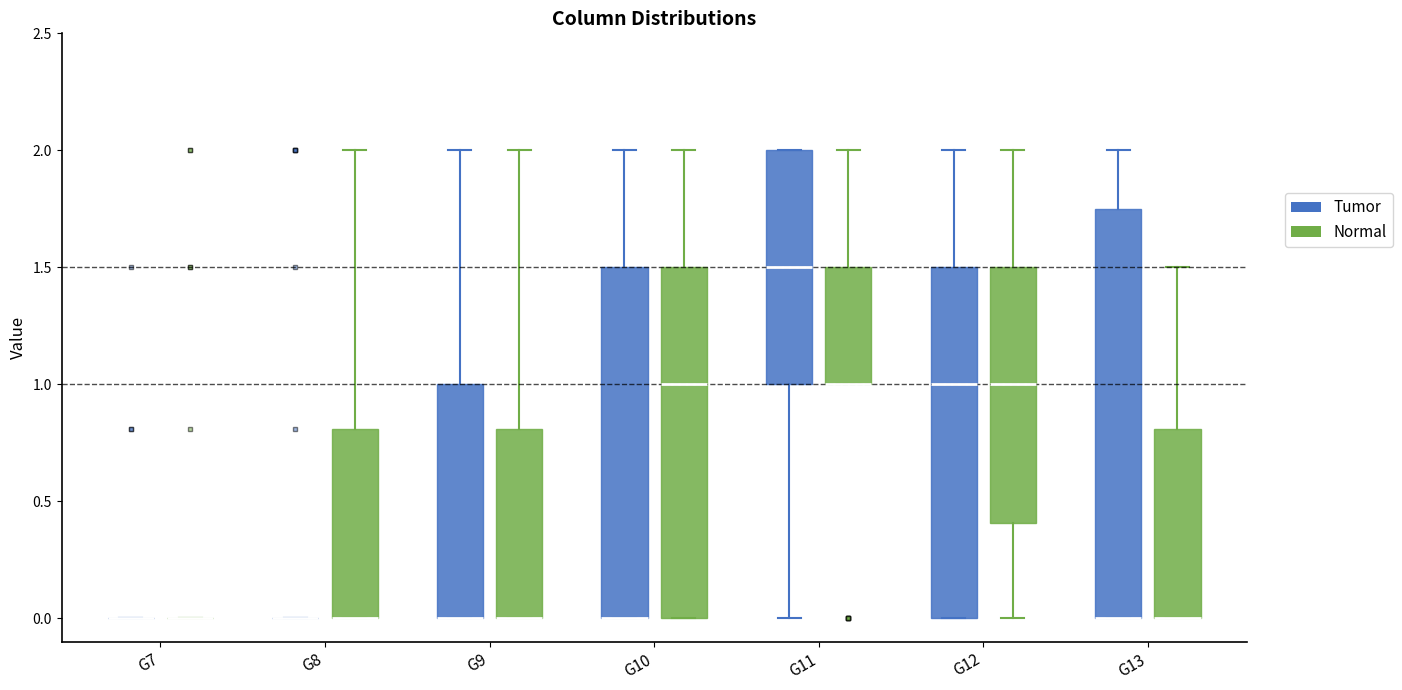

Where is the lower edge of the box for G10 (Tumor) on the y-axis? The values are not printed on the chart, so give them approximately, as read against the axis.

0.00